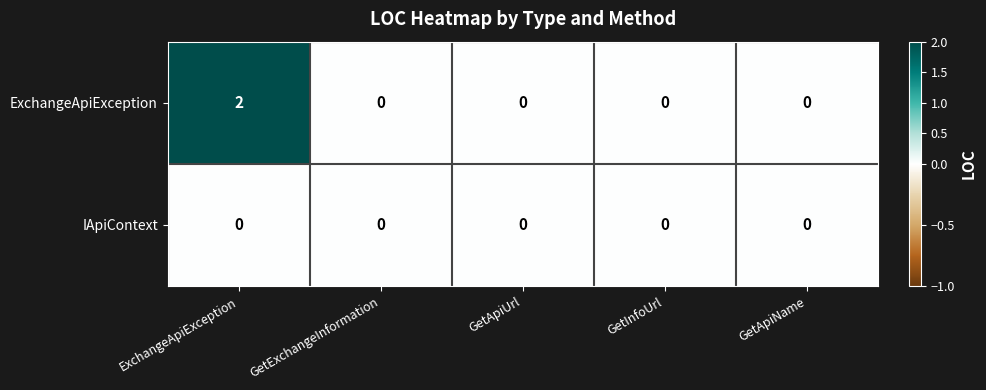

Reading left to right, extract all data points from this chart.

ExchangeApiException: 2	0	0	0	0
IApiContext: 0	0	0	0	0